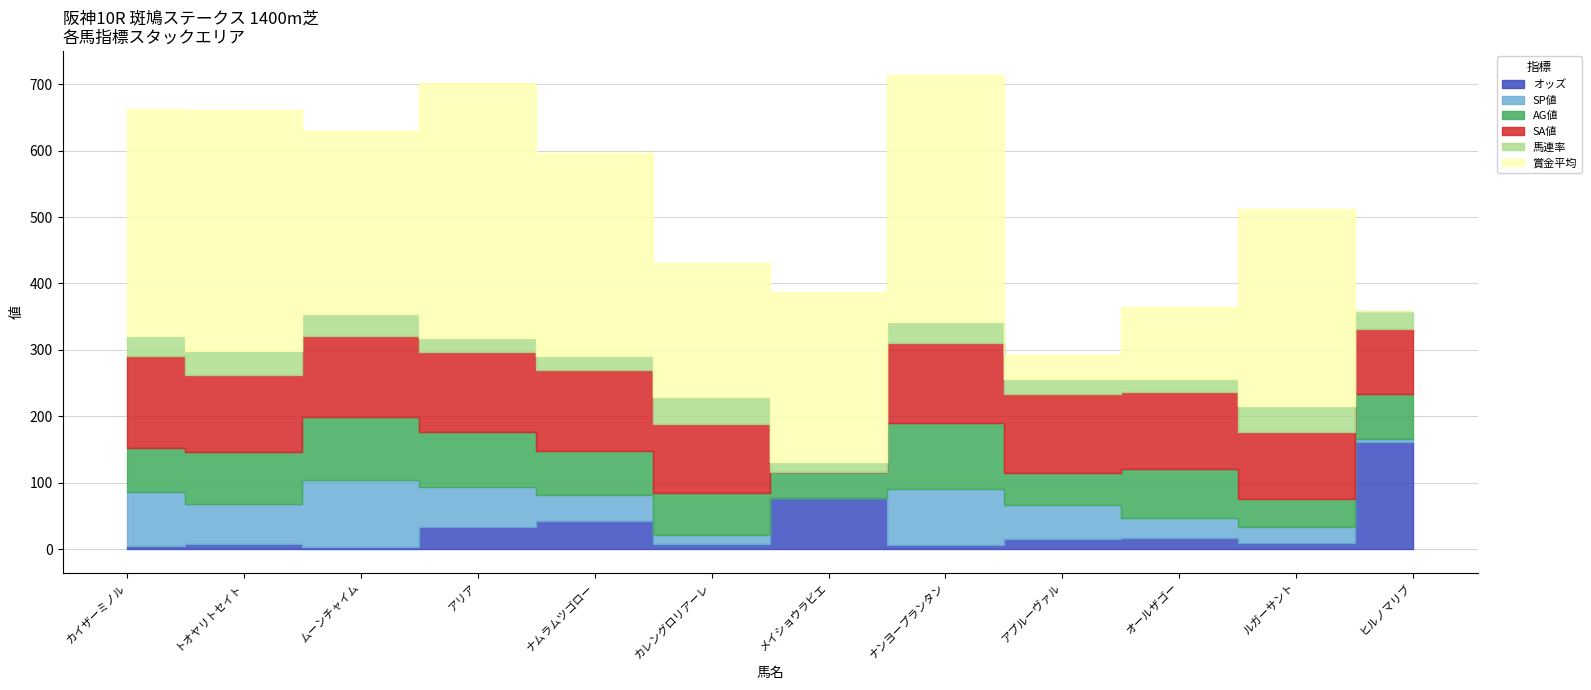

The value of オッズ at アプルーヴァル is 15.8. True or false?

True